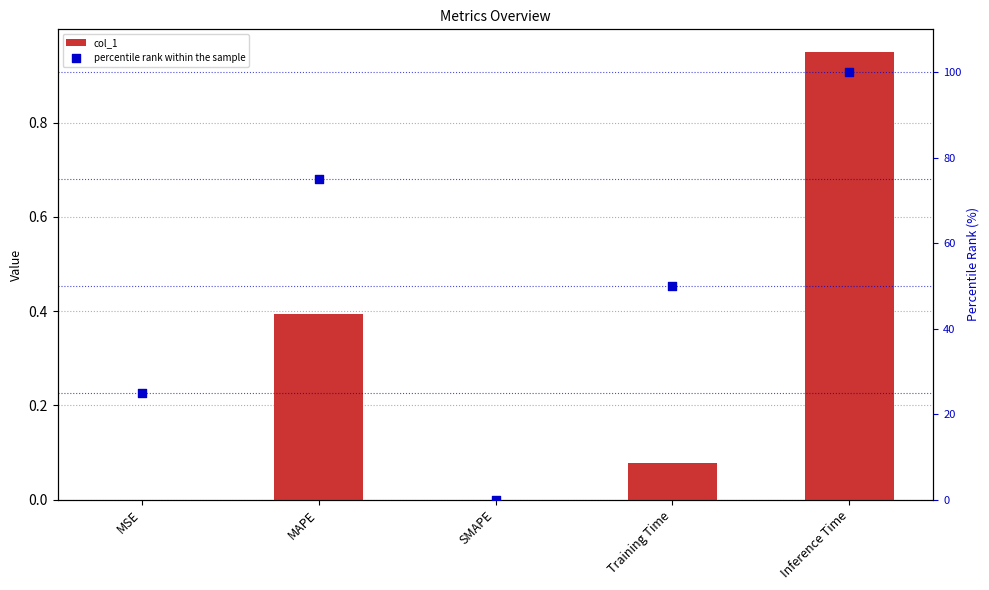

At how many categories does at least one series exceed 71?

2